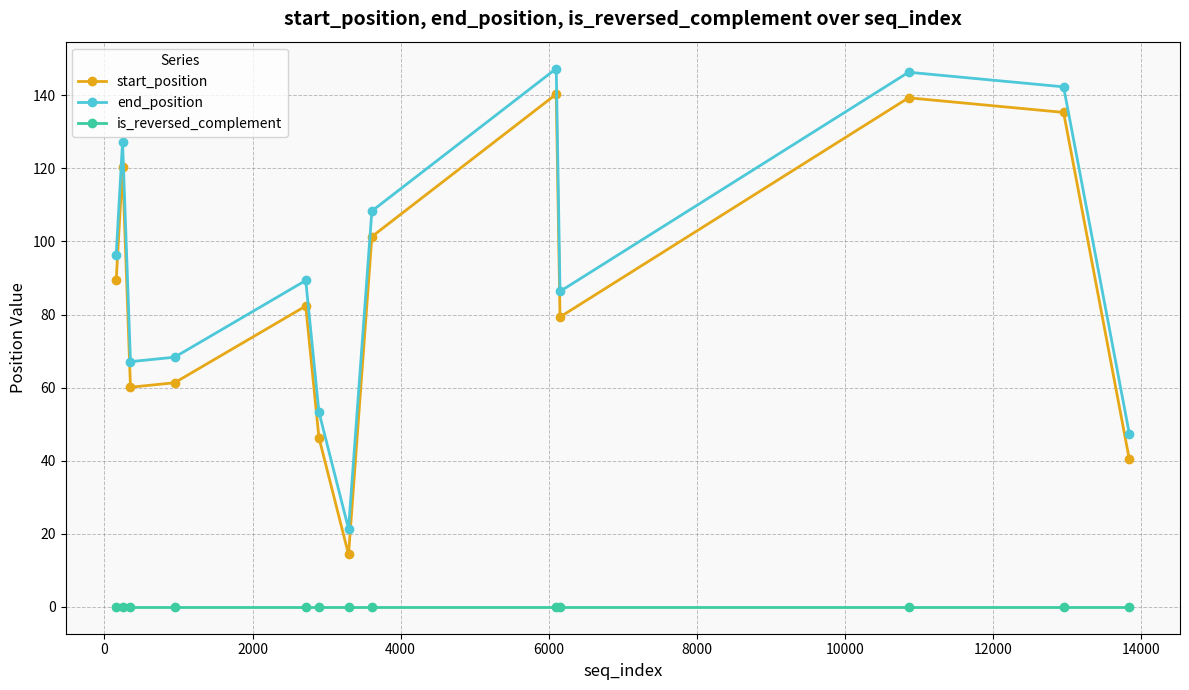

How many interior local valleys does the end_position series have?

3